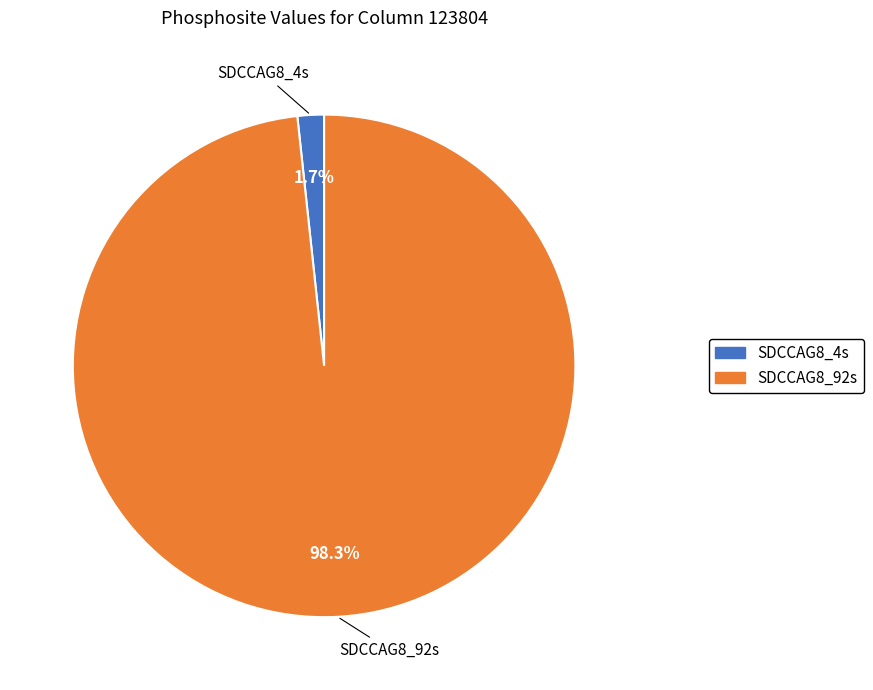

Which category has the biggest portion of the pie?

SDCCAG8_92s